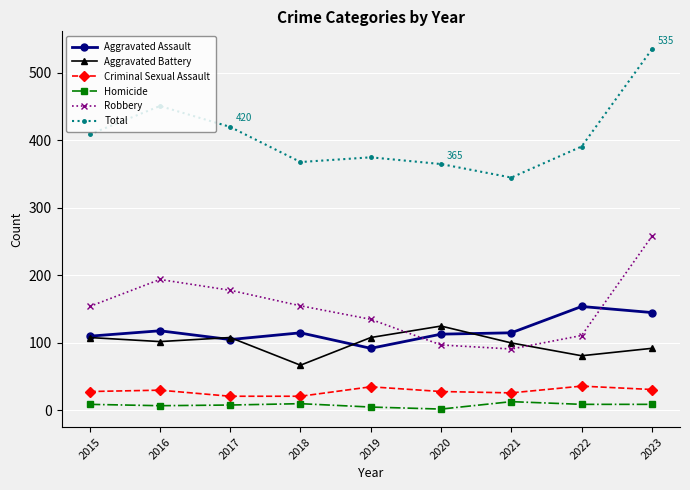

True or false: Robbery has a value of 336 at 2016.

False